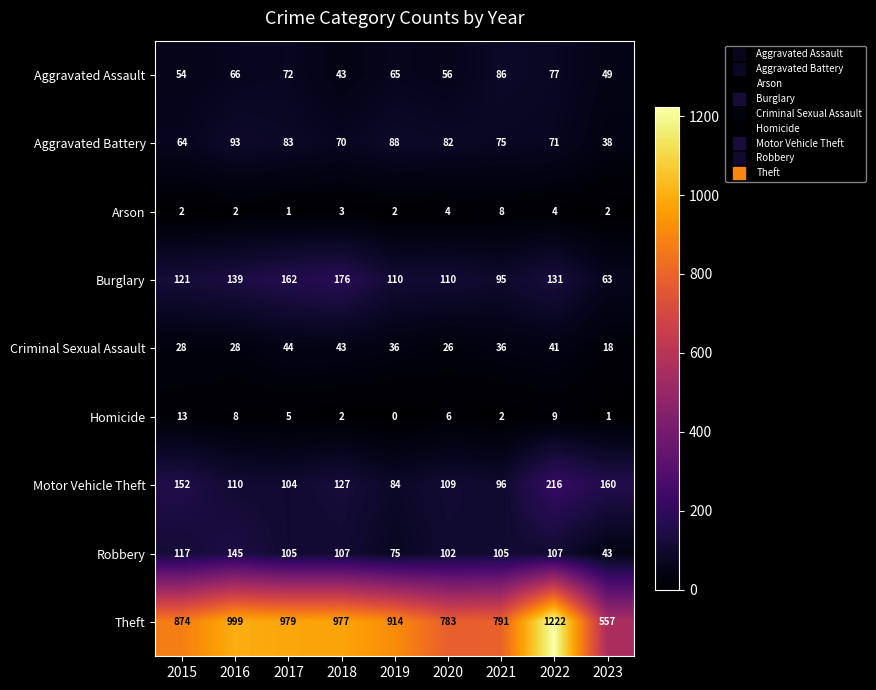

What is the sum of all Aggravated Battery values?

664